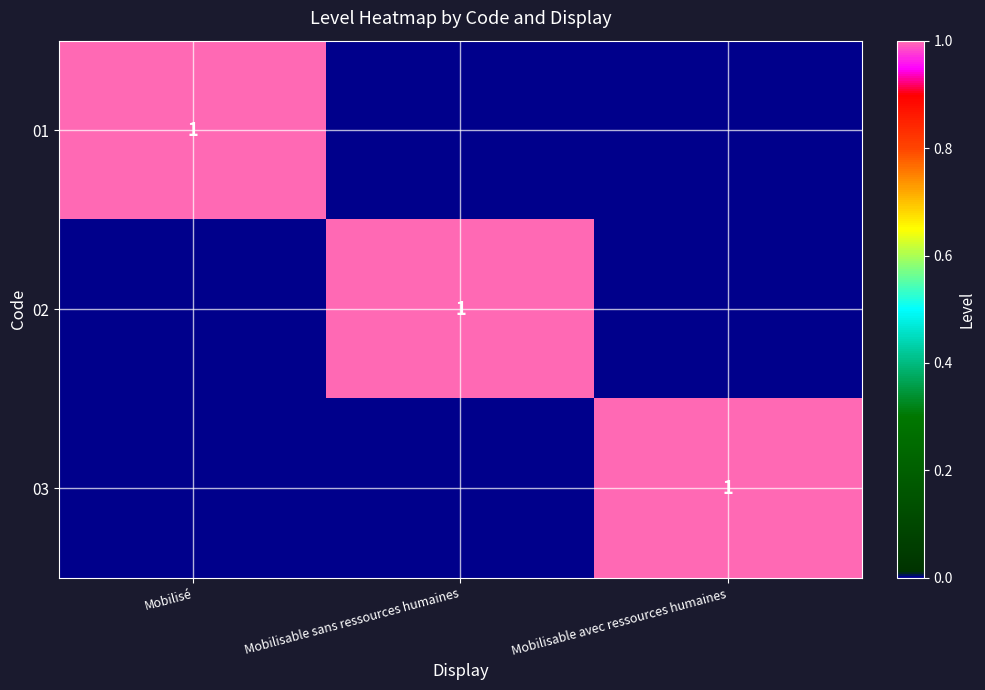

True or false: 02 has a value of 1 at Mobilisable sans ressources humaines.

True